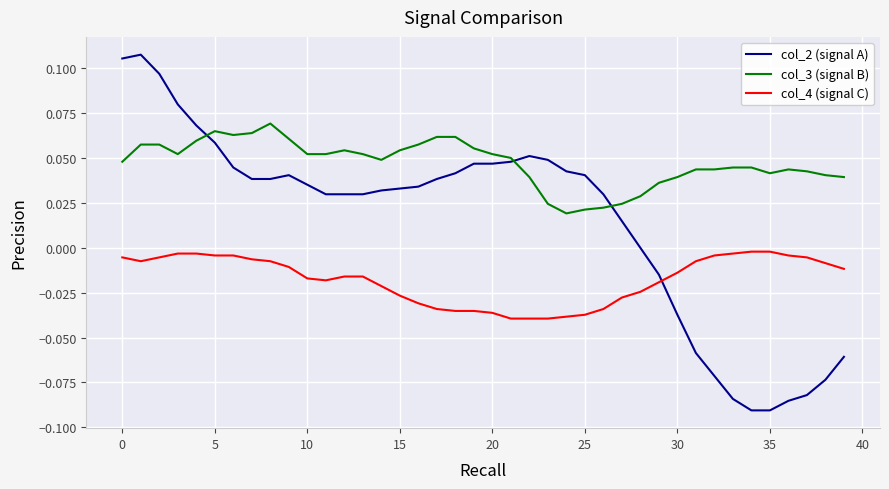

Which series has the largest range (max minus min)?

col_2 (signal A)